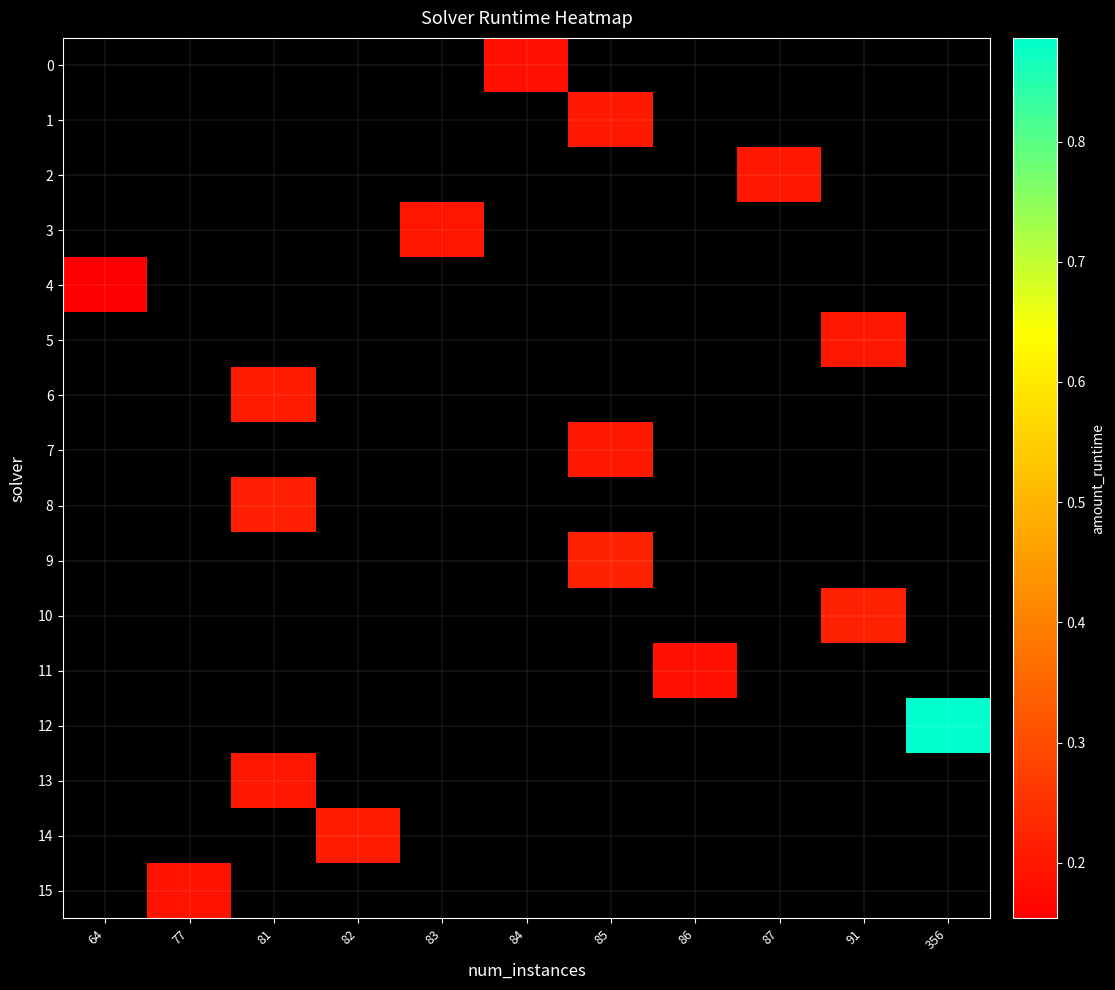

Rank the series at 84 from lowest to highest value.

row_0, row_1, row_2, row_3, row_4, row_5, row_6, row_7, row_8, row_9, row_10, row_11, row_12, row_13, row_14, row_15